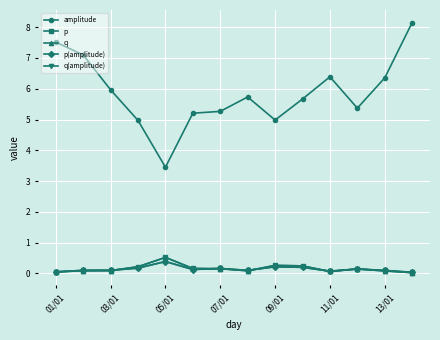

At which category is the sum across all series the highest?

13